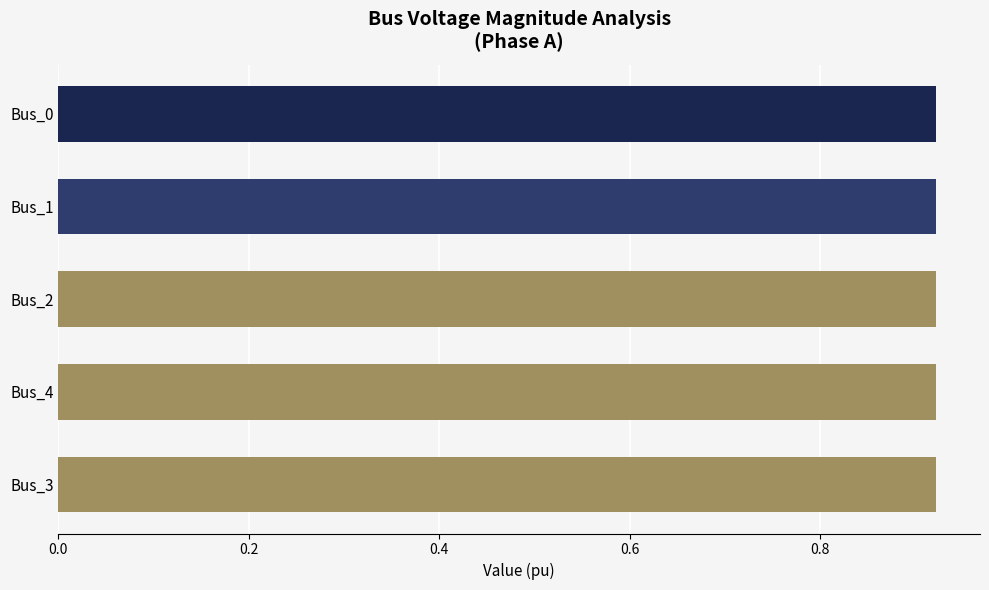

The value of pf_vm_c_pu at Bus_3 is 1.4. True or false?

False